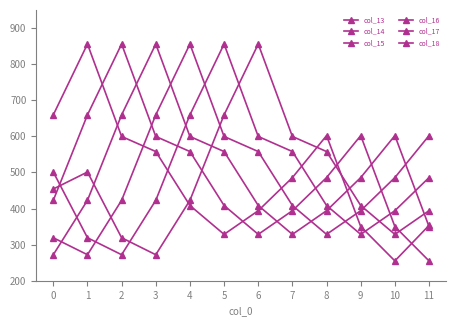

Is this an area chart (filled region under the line)?

No